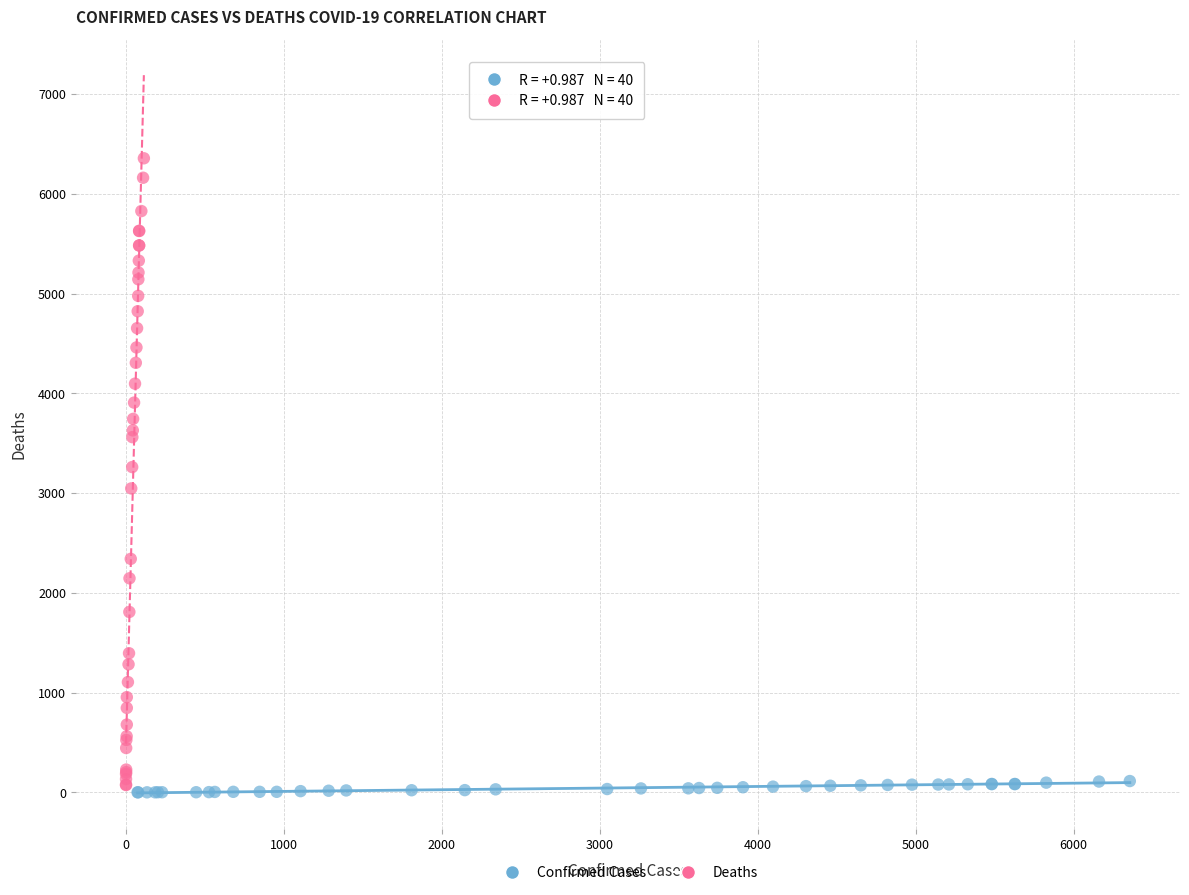

Which series contains the highest Y value?

Deaths